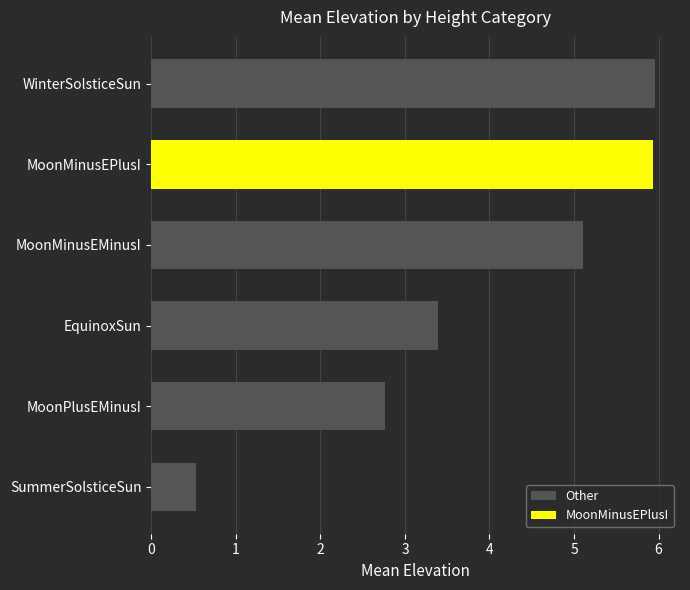

Where is the data nearest to the value 3?

MoonPlusEMinusI